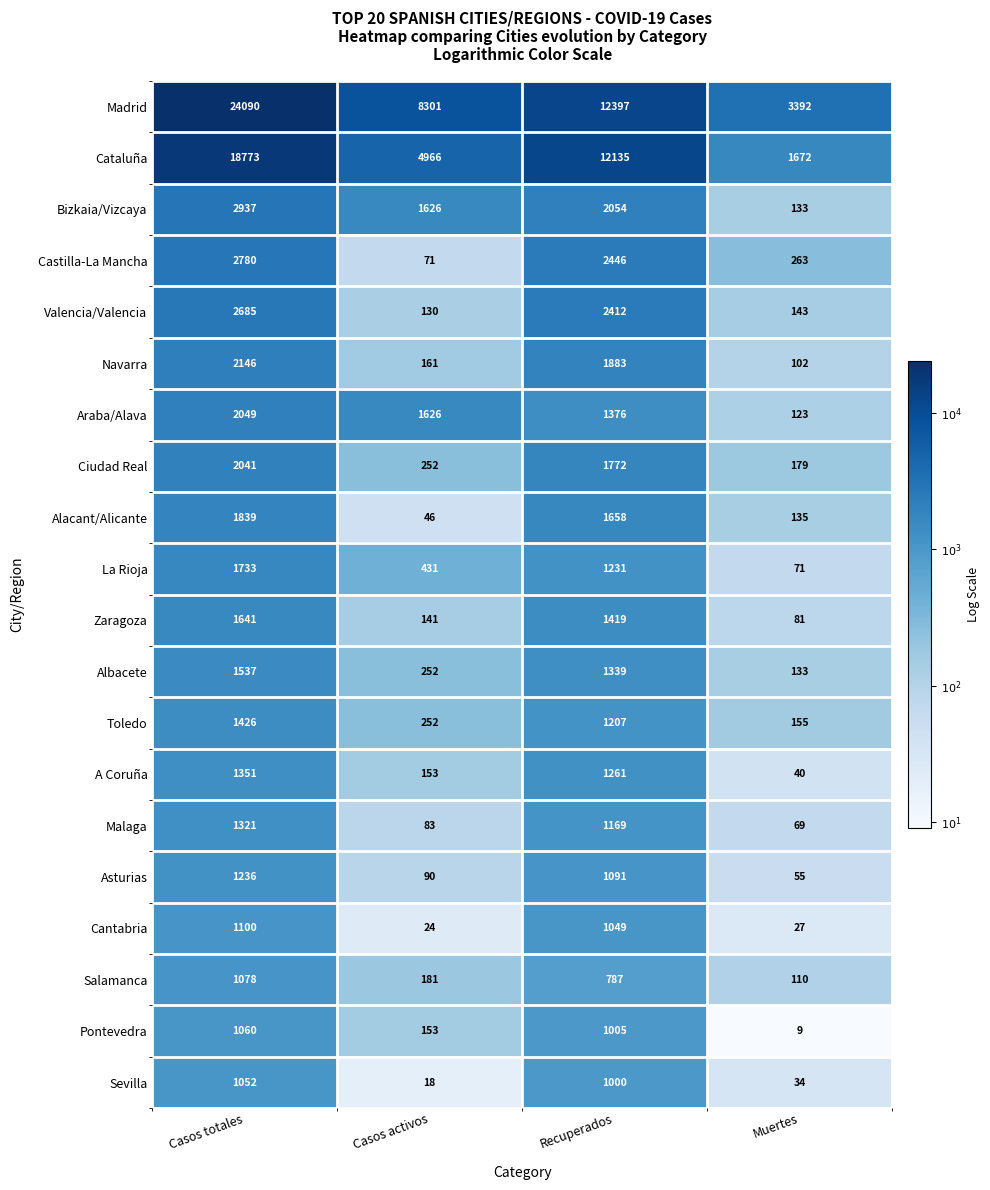

What is the difference between the Ciudad Real values at Muertes and Casos activos?

73